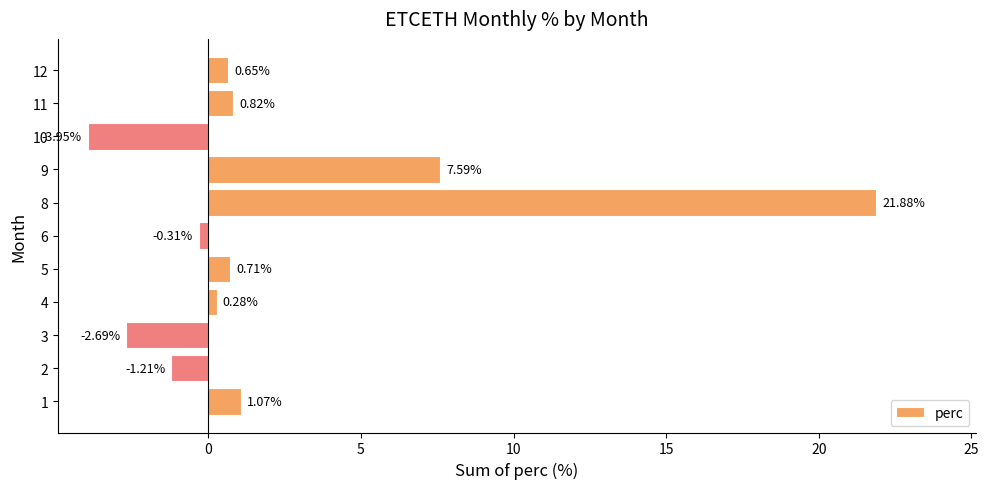

List the labels in order of value, largest first.

8, 9, 1, 11, 5, 12, 4, 6, 2, 3, 10